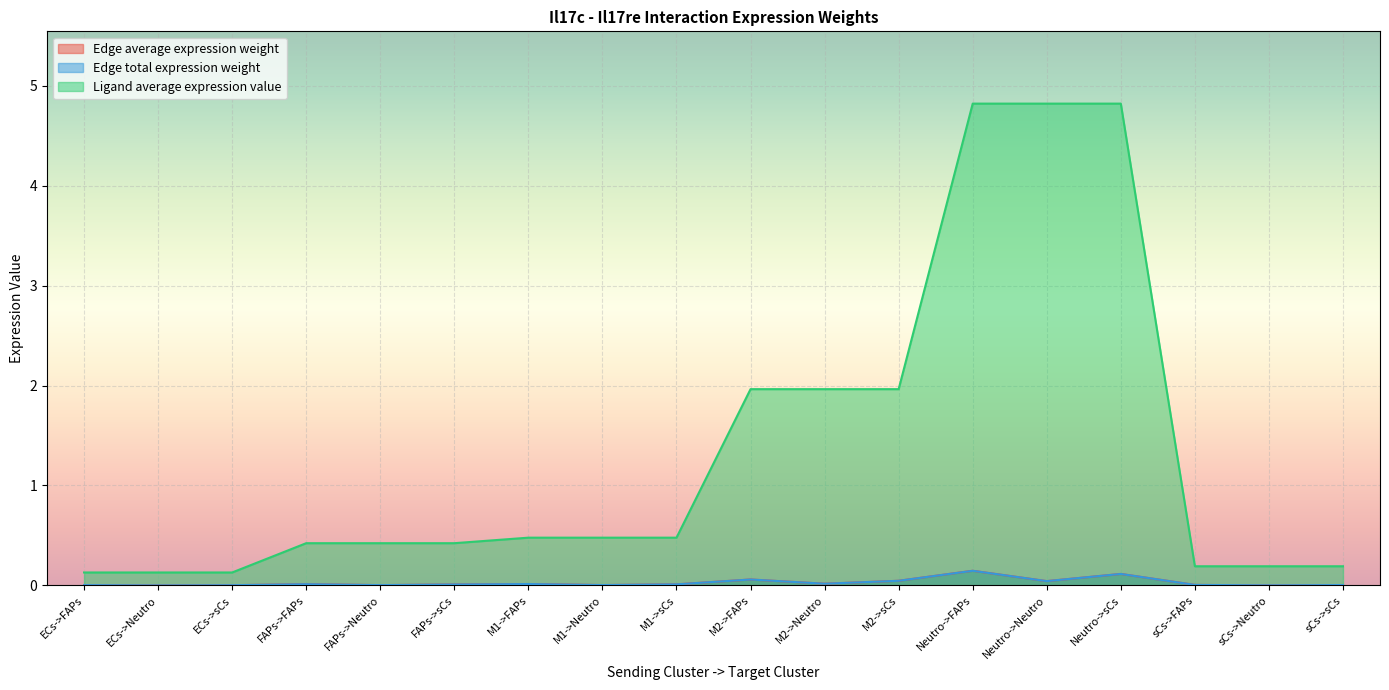

What position from the left is M1->Neutro?

8